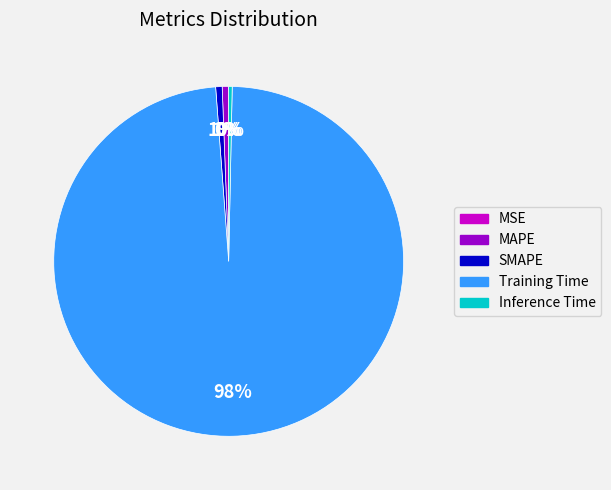

Do SMAPE and Inference Time together represent more than half of the pie?

No